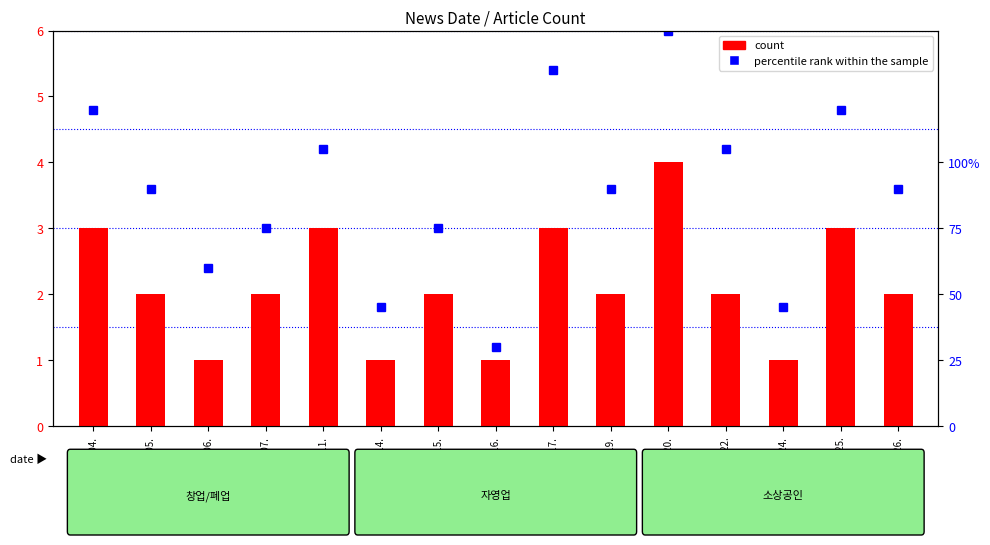

Reading left to right, what are all the values shown in this chart?

2019.03.04.=3	2019.03.05.=2	2019.03.06.=1	2019.03.07.=2	2019.03.11.=3	2019.03.14.=1	2019.03.15.=2	2019.03.16.=1	2019.03.17.=3	2019.03.19.=2	2019.03.20.=4	2019.03.22.=2	2019.03.24.=1	2019.03.25.=3	2019.03.26.=2